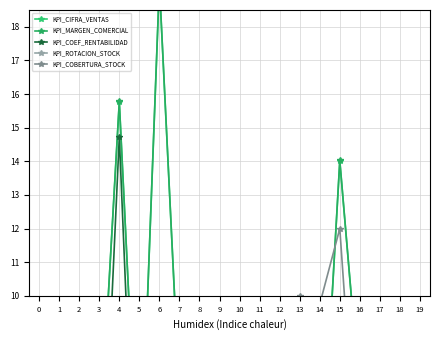

In KPI_ROTACION_STOCK, how many points are lower than both neighbors (excluding endpoints)?

5